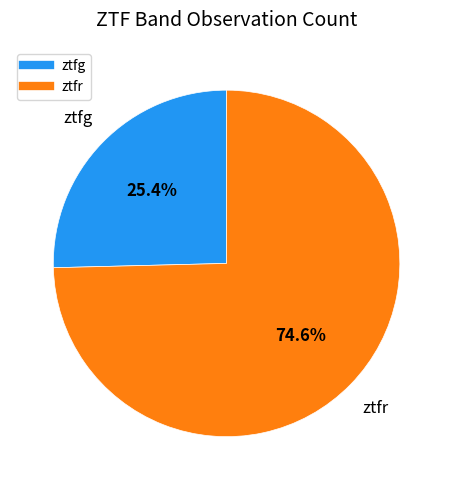

Does any single category account for the majority?

Yes